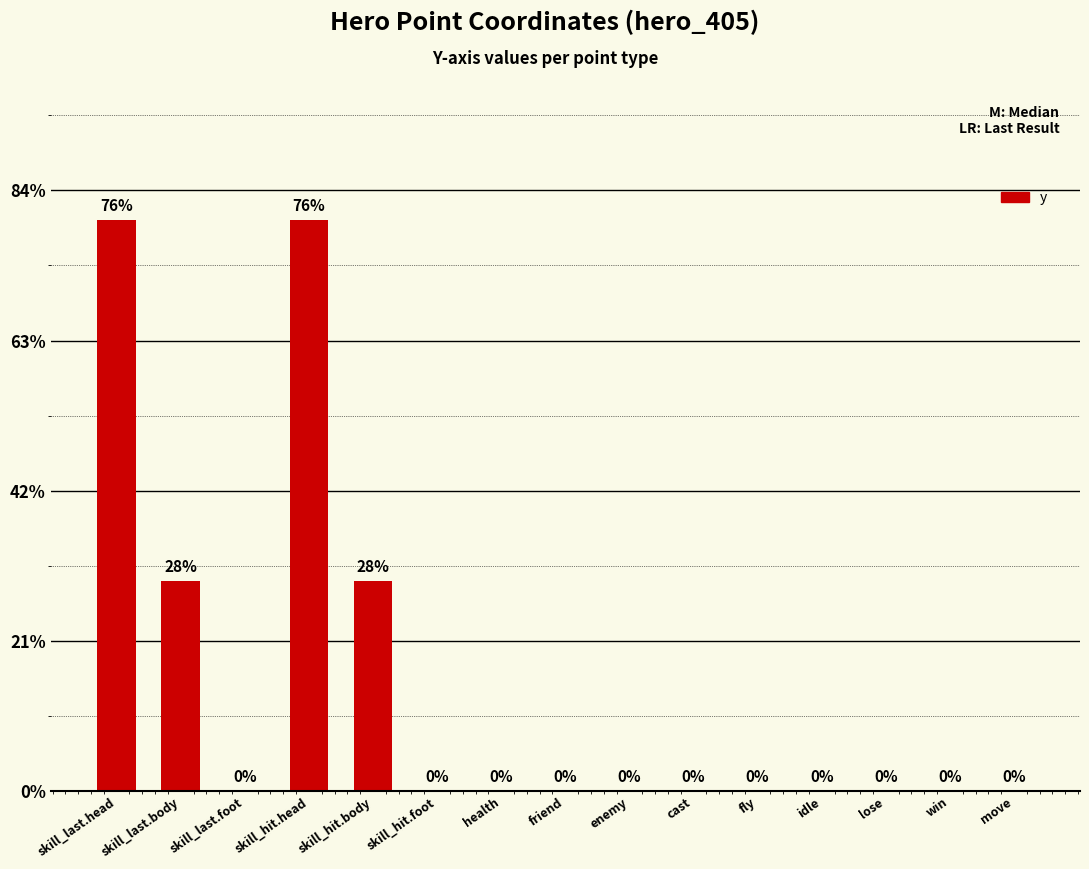

Are the bars horizontal?

No